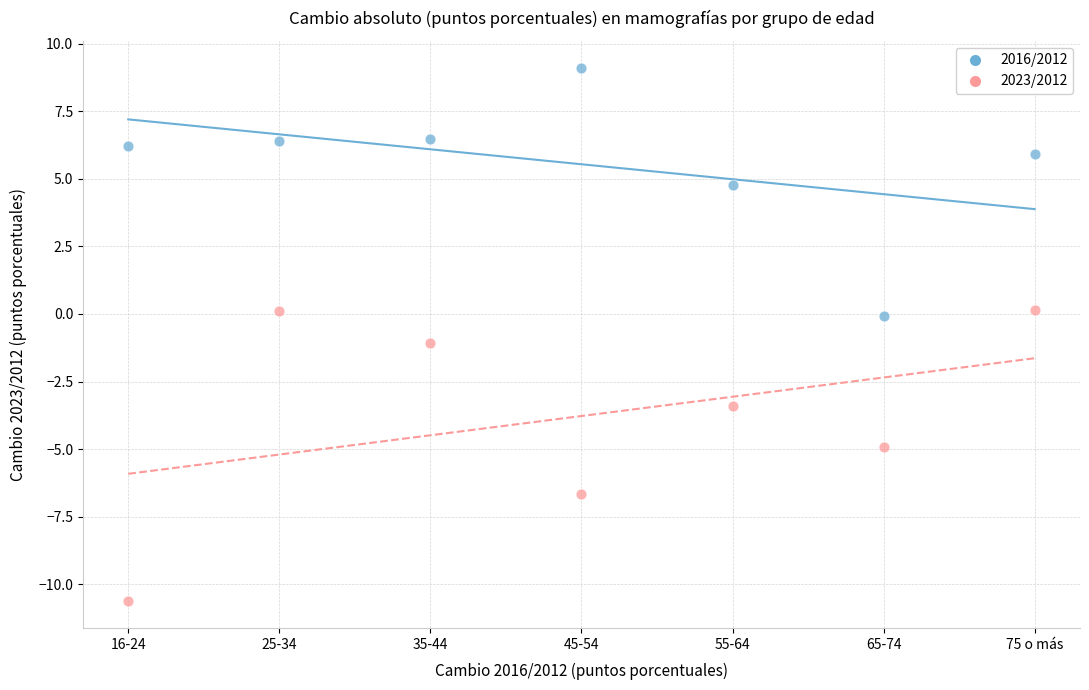

Which series reaches the minimum Y coordinate?

2023/2012